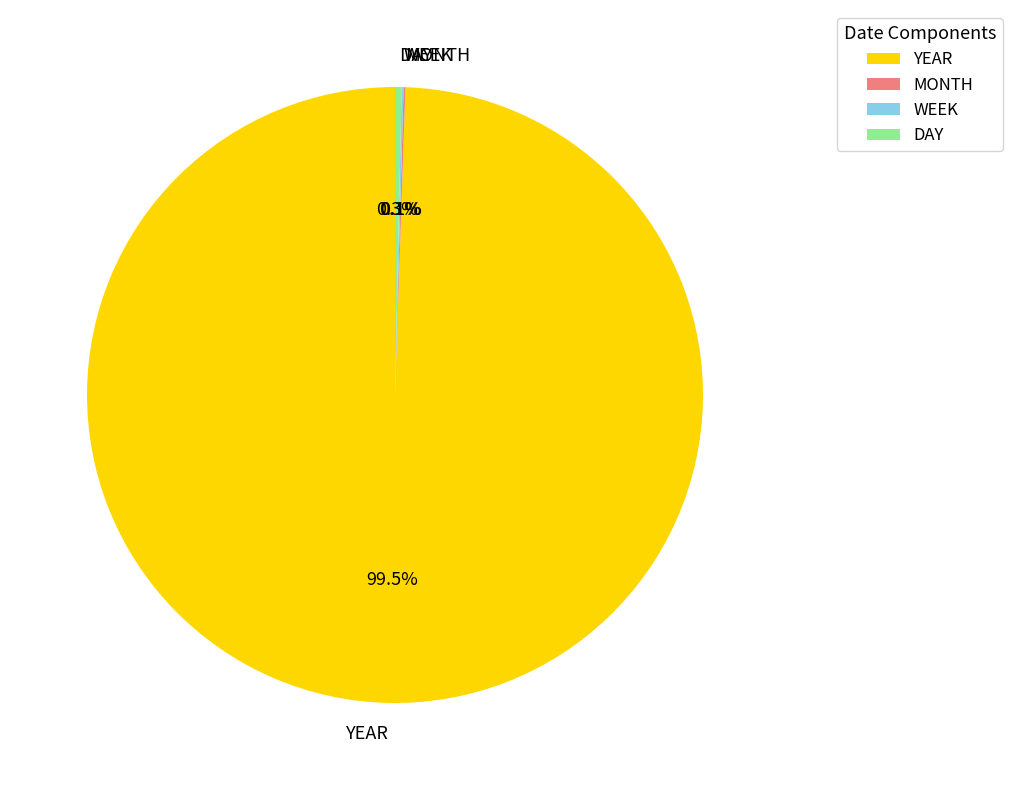

Which slice represents more than half of the pie?

YEAR